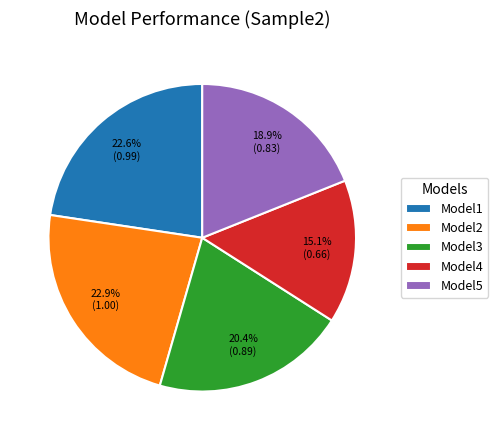

True or false: Model2 accounts for 12% of the total.

False